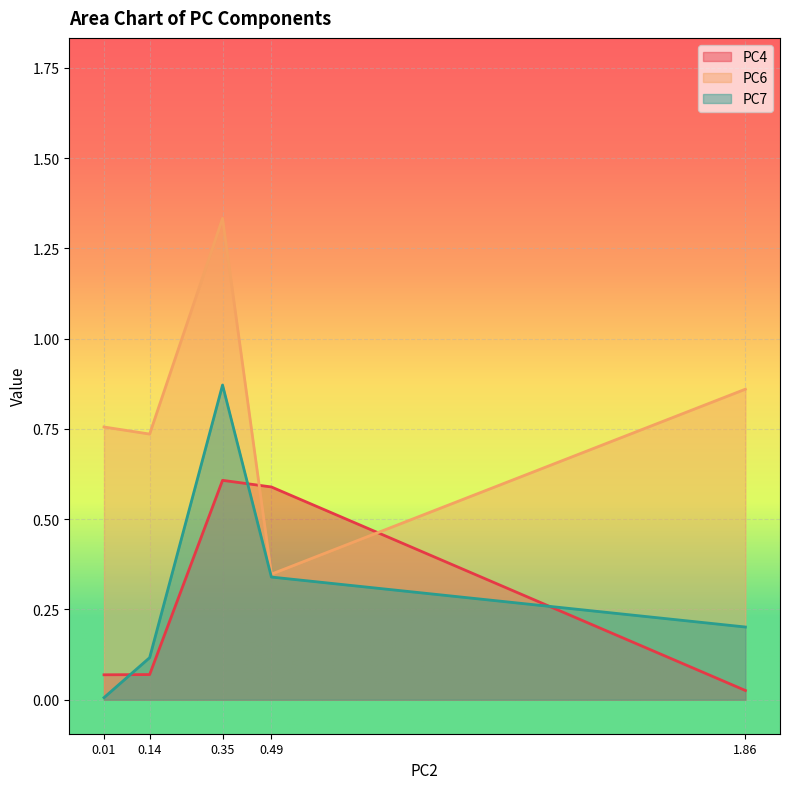

Is it true that PC6 equals 1.3 at 0.352809?

True